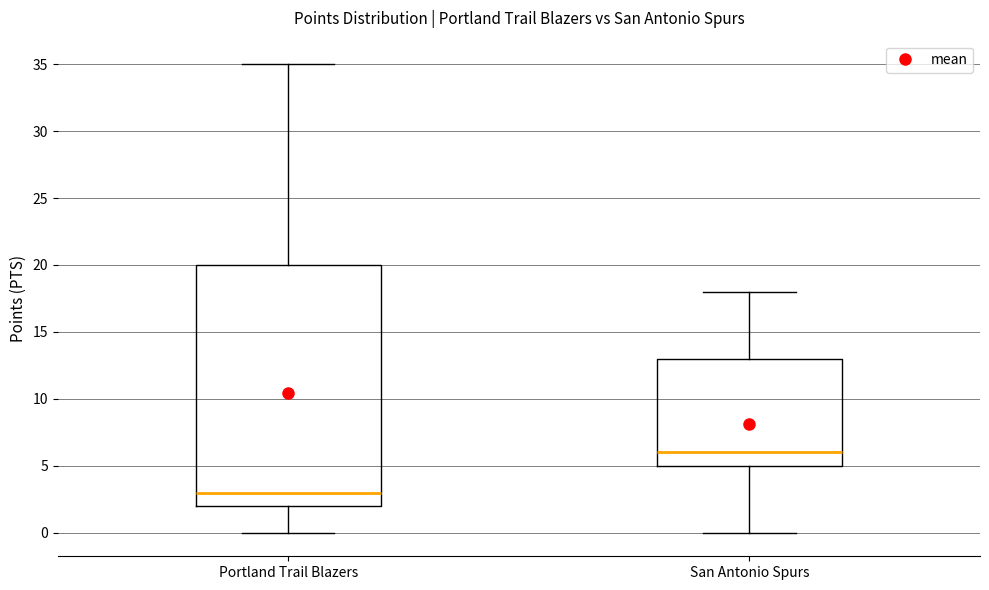

Reading left to right, read every box against the y-axis: the position of its median line, the range the box covers, and the ends of its whiskers. The values are not printed on the chart, so give them approximately, as read against the axis.

Portland Trail Blazers: median 3, box 2 to 20, whiskers 0 to 35
San Antonio Spurs: median 6, box 5 to 13, whiskers 0 to 18